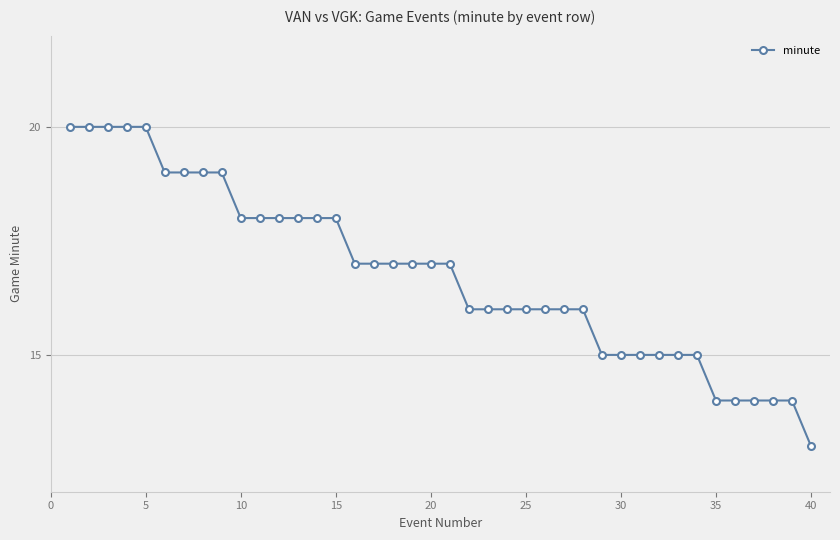

How many distinct data groups are displayed?

1